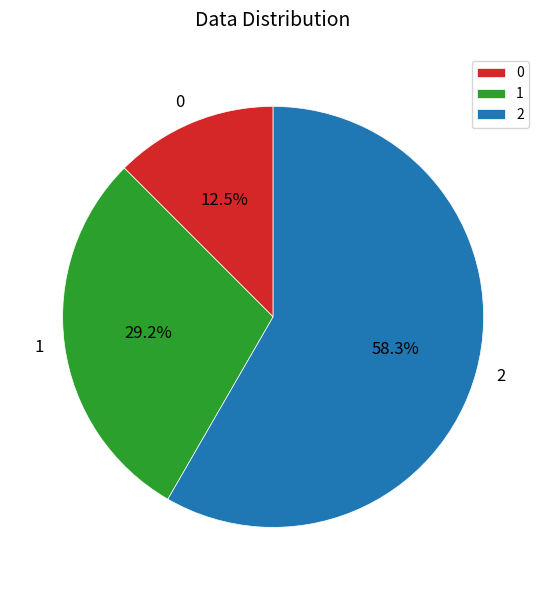

The 0 slice represents 26% of the pie. True or false?

False